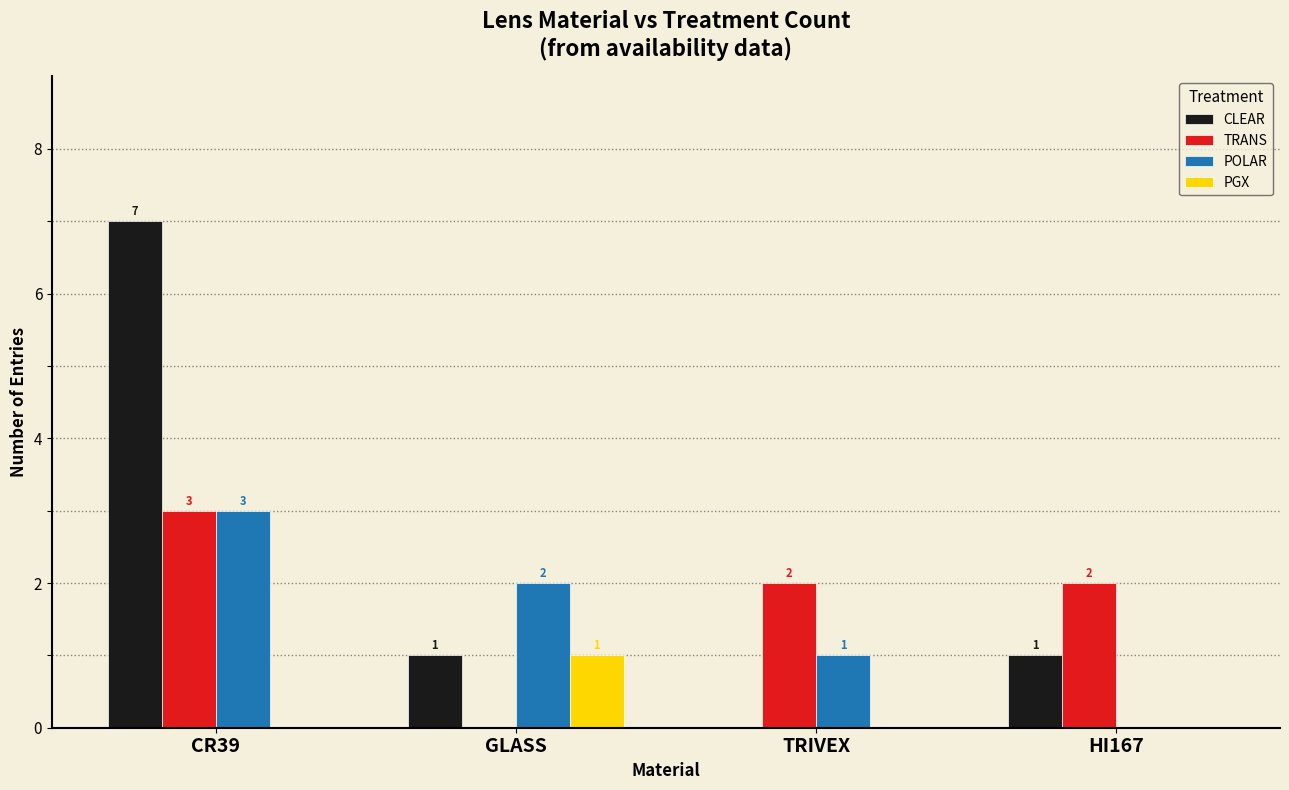

At which category is the sum across all series the highest?

CR39